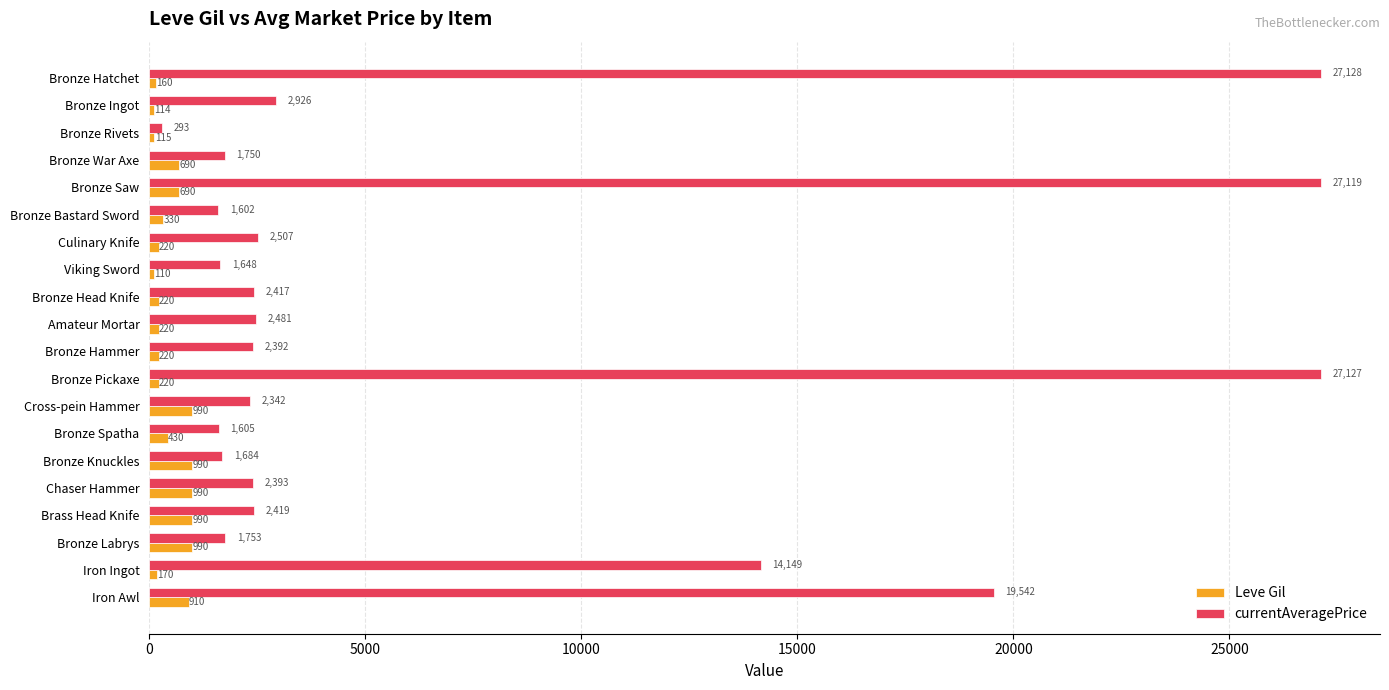

Between Bronze Pickaxe and Bronze Knuckles, which series saw the biggest shift?

currentAveragePrice